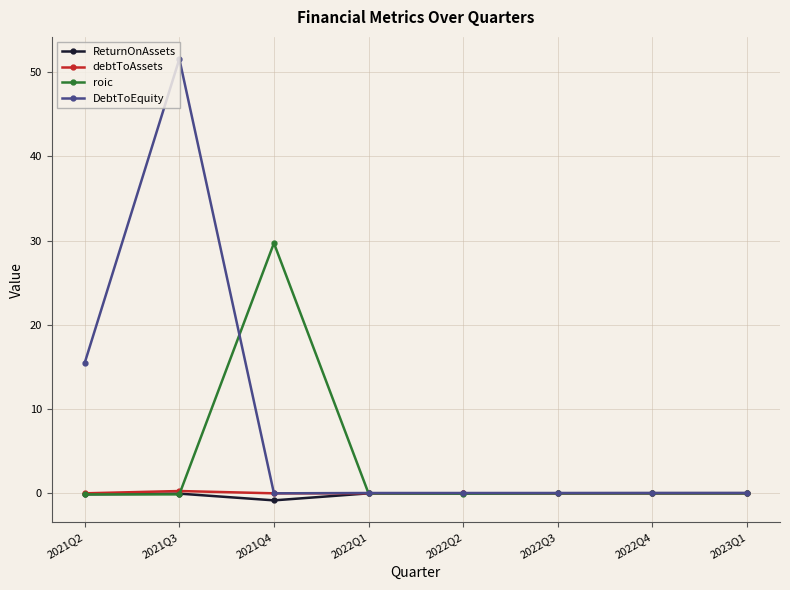

How many series are shown in this chart?

4